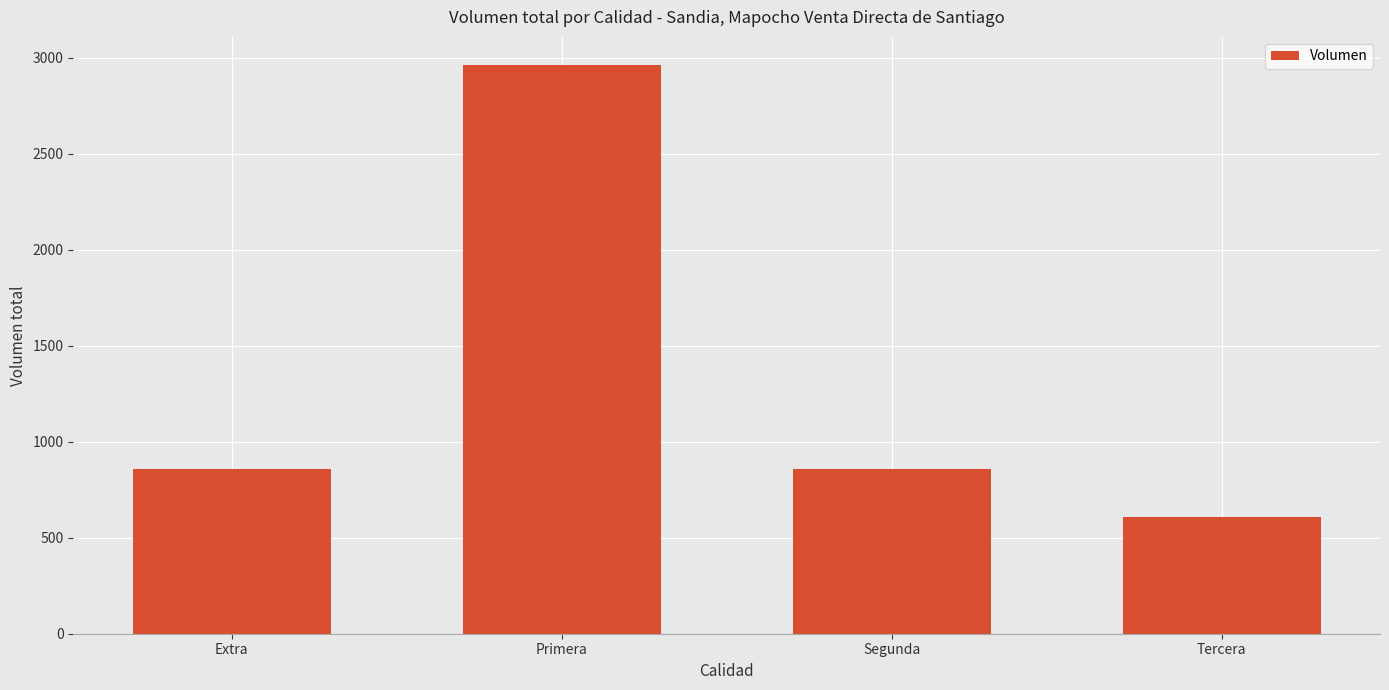

What is the change in value from Primera to Tercera?

-2350